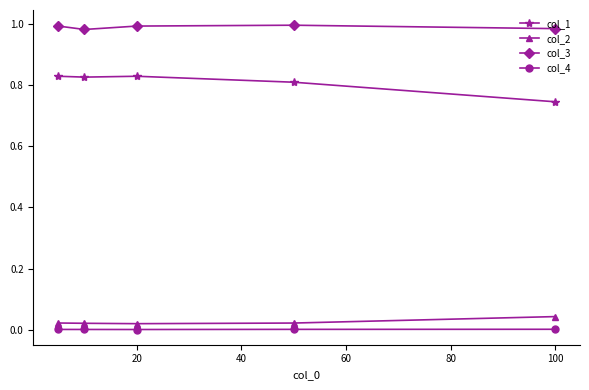

What is the sum of all col_1 values?

4.0